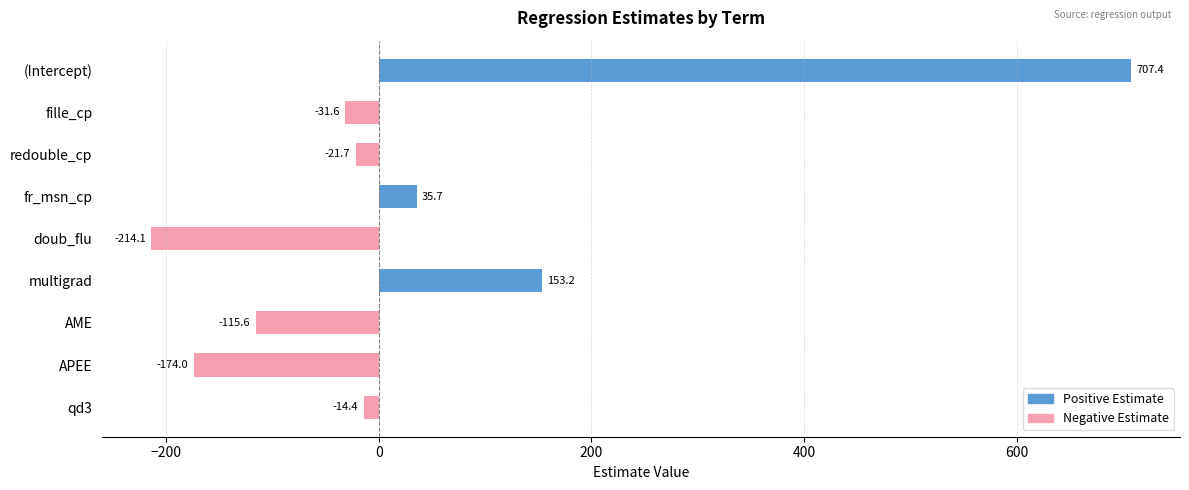

What is the smallest value displayed?

-214.1